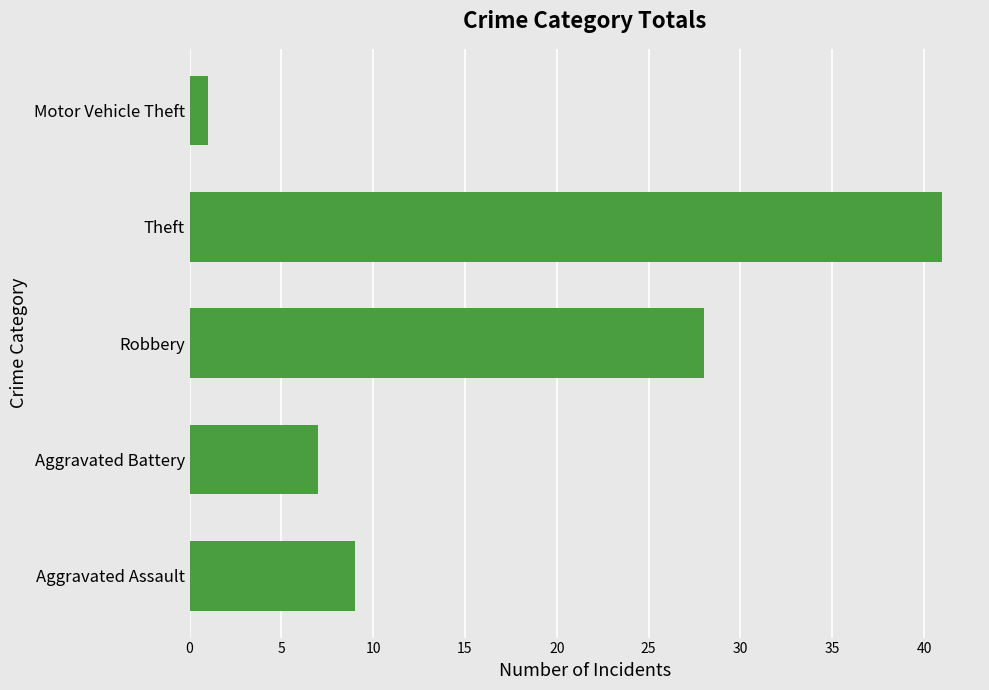

Reading top to bottom, what are all the values shown in this chart?

Motor Vehicle Theft=1	Theft=41	Robbery=28	Aggravated Battery=7	Aggravated Assault=9